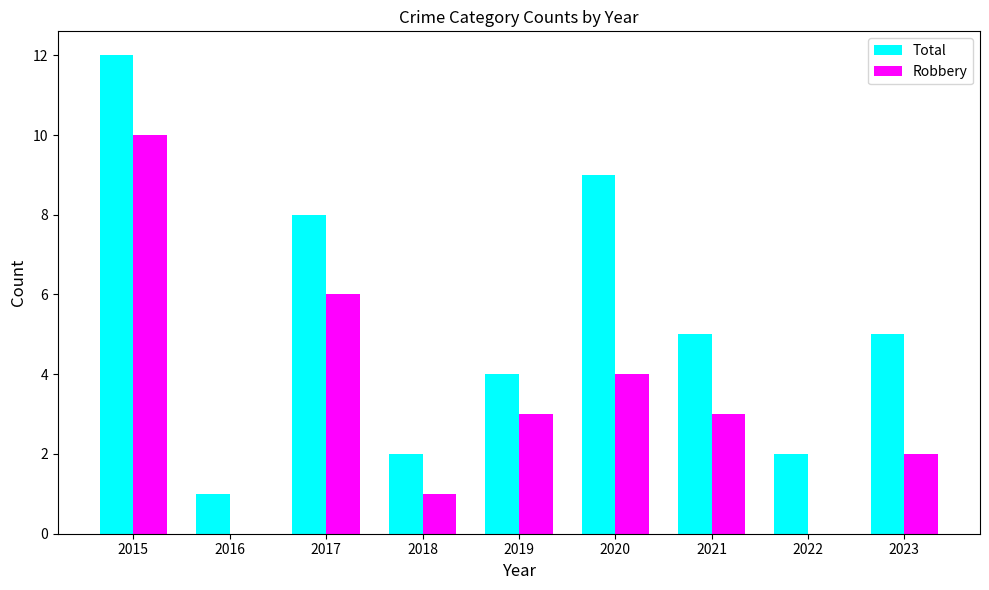

How many distinct data groups are displayed?

2